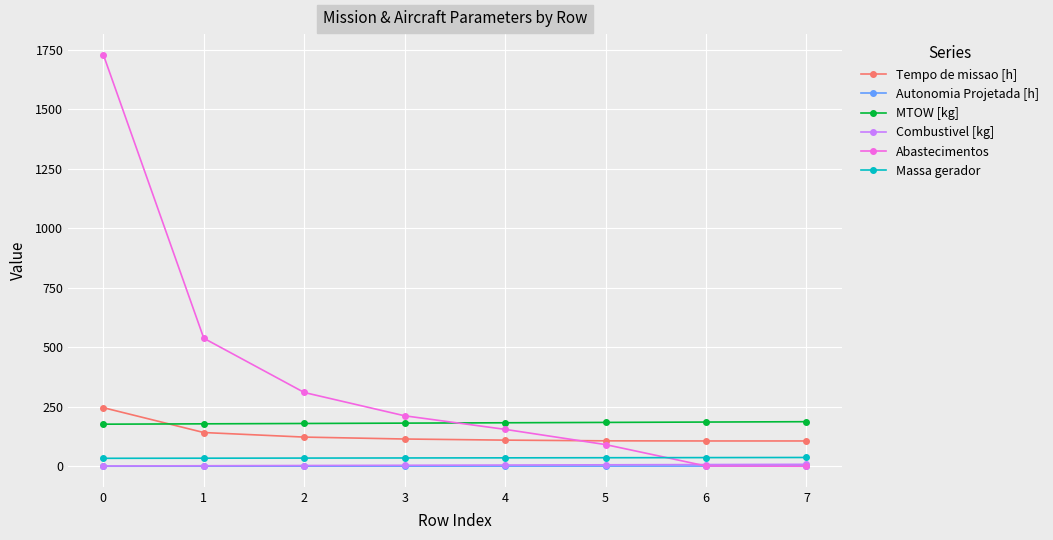

Which series has the largest range (max minus min)?

Abastecimentos